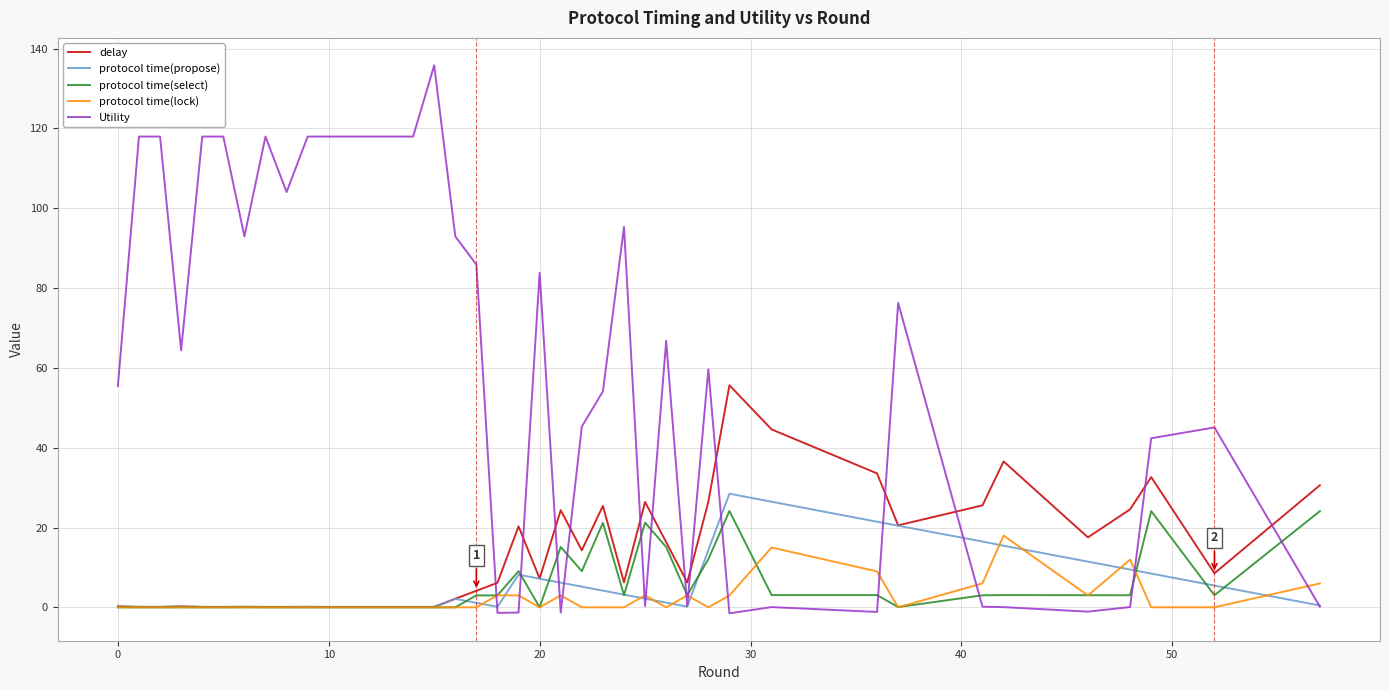

Which series has the largest total across all categories?

Utility